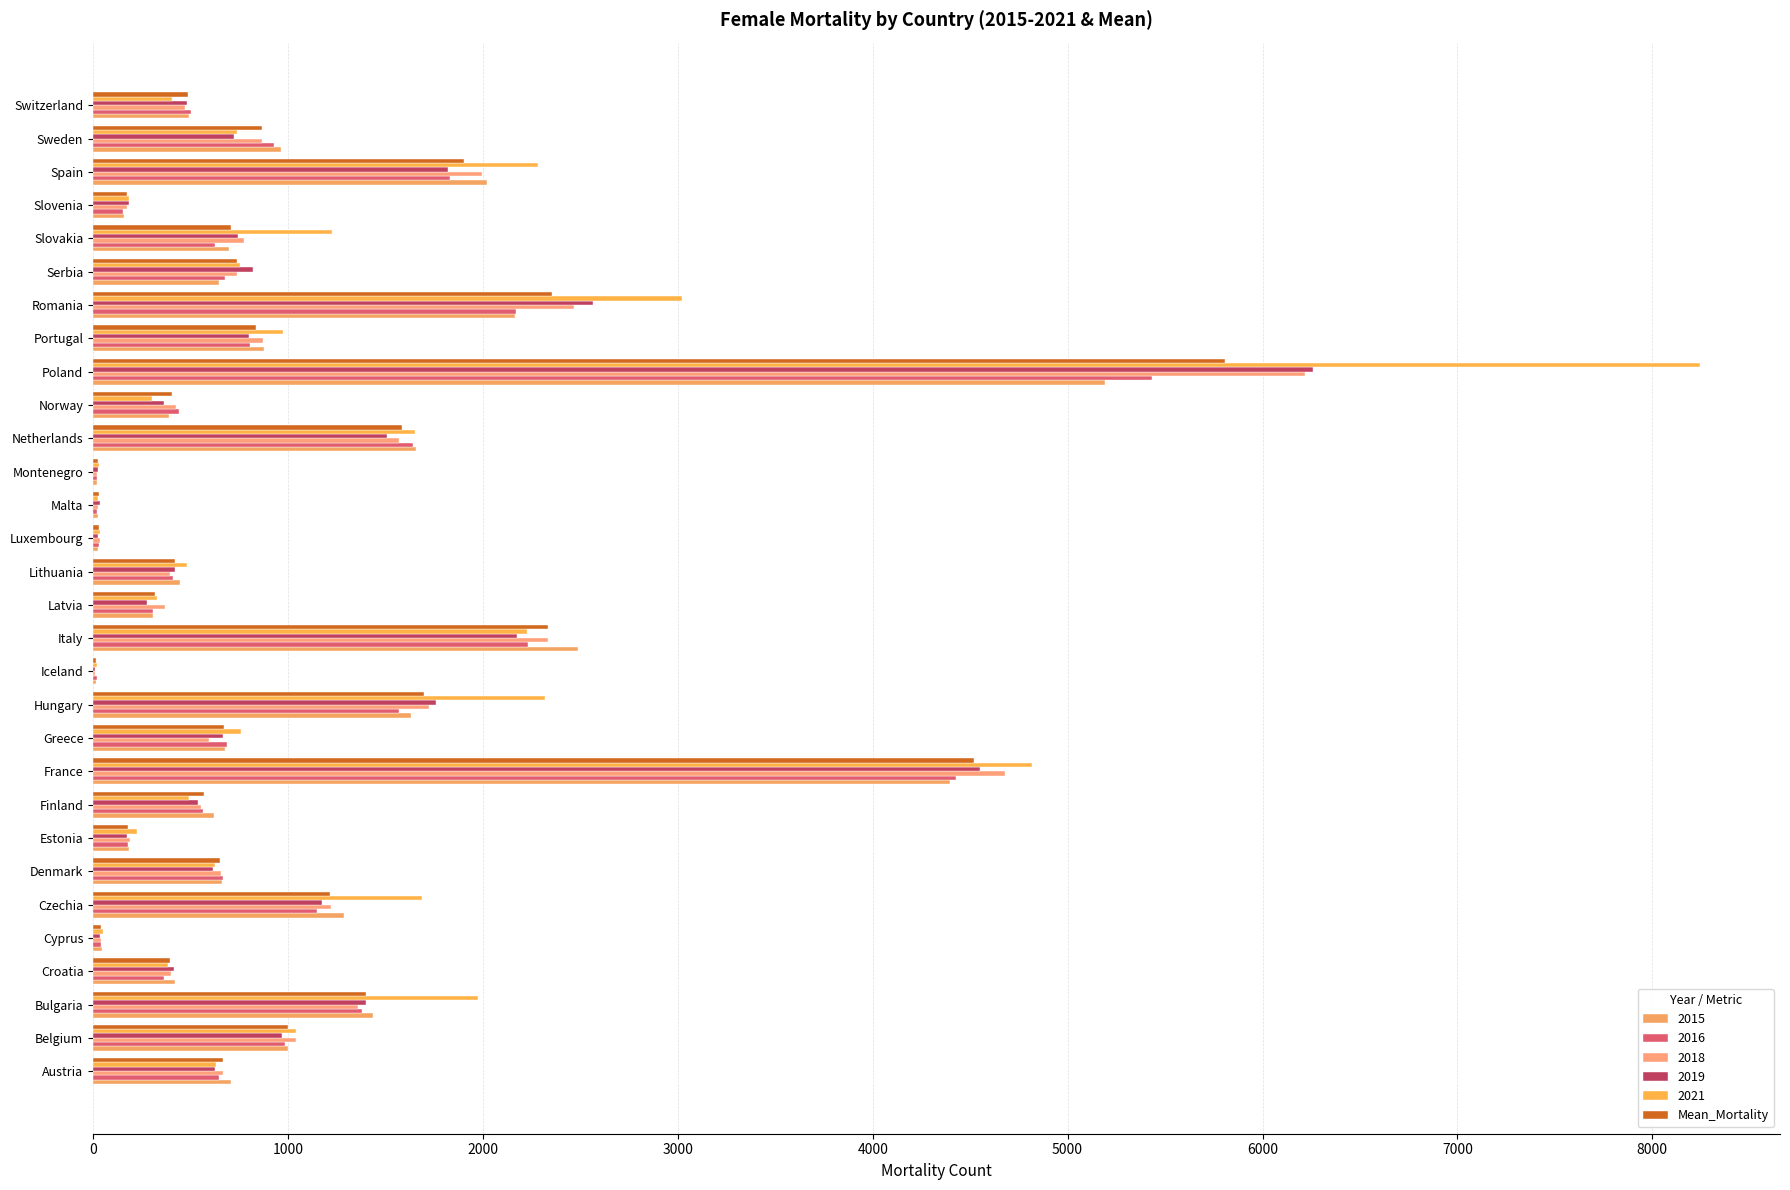

How many distinct data groups are displayed?

6